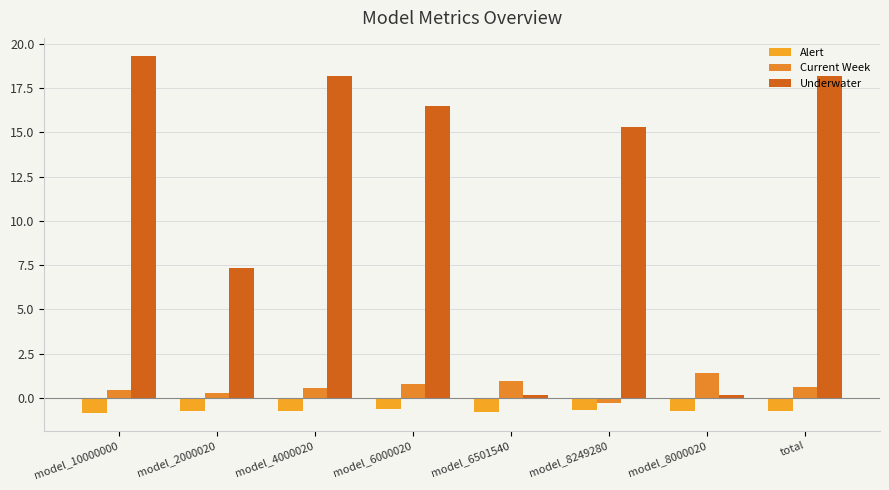

What is the difference between the maximum and minimum values in the Alert series?

0.2